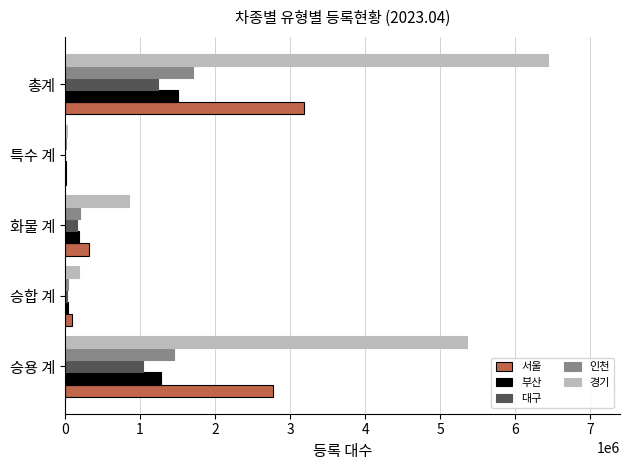

The 대구 series shows 387814 at 총계. True or false?

False